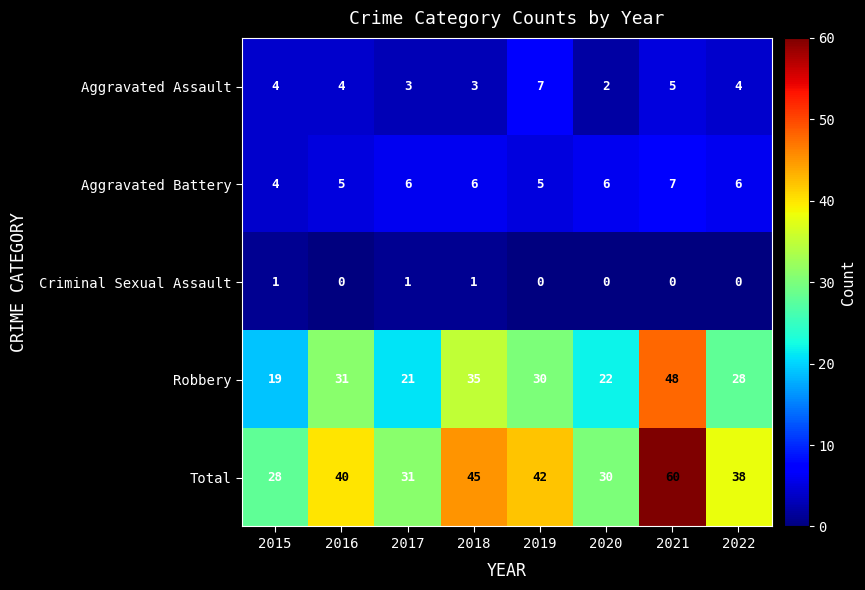

Is it true that Aggravated Assault equals 2 at 2020?

True